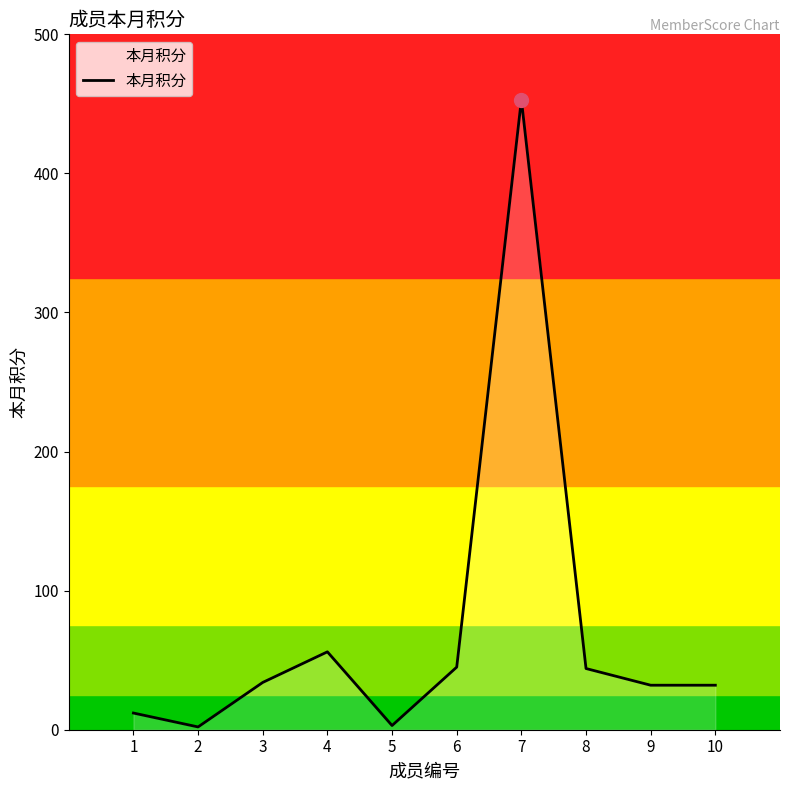

What is the maximum value shown in the chart?

453